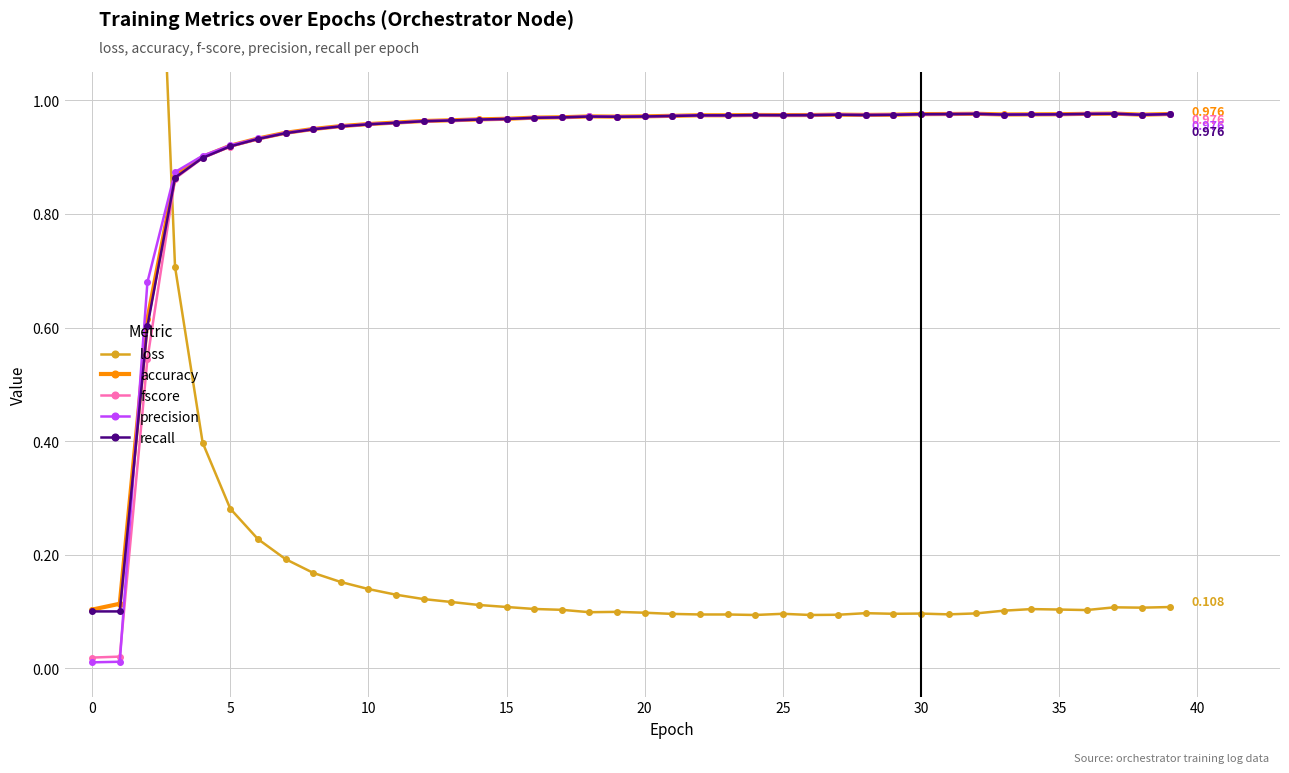

What is the total value across all series at 31?

4.0